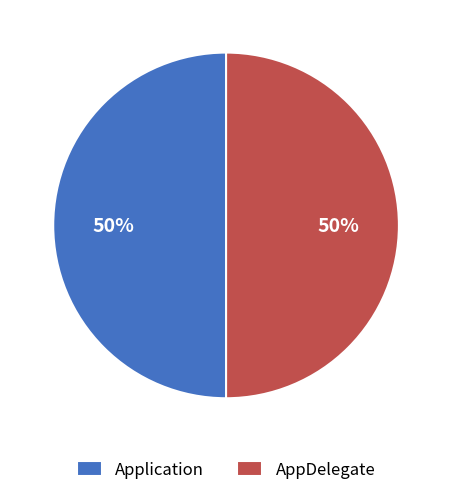

Combined, do Application and AppDelegate account for over 50%?

Yes